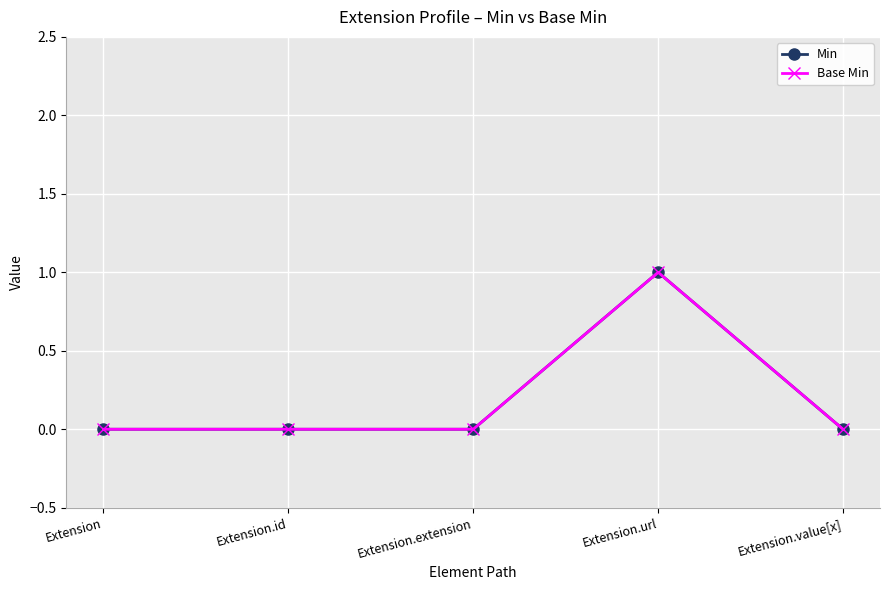

What is the label of the 2nd point from the right?

Extension.url